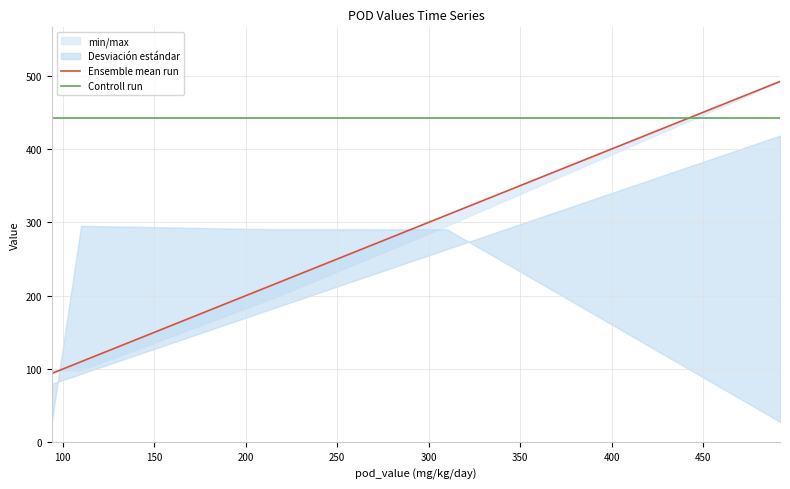

At how many categories does at least one series exceed 105?

5